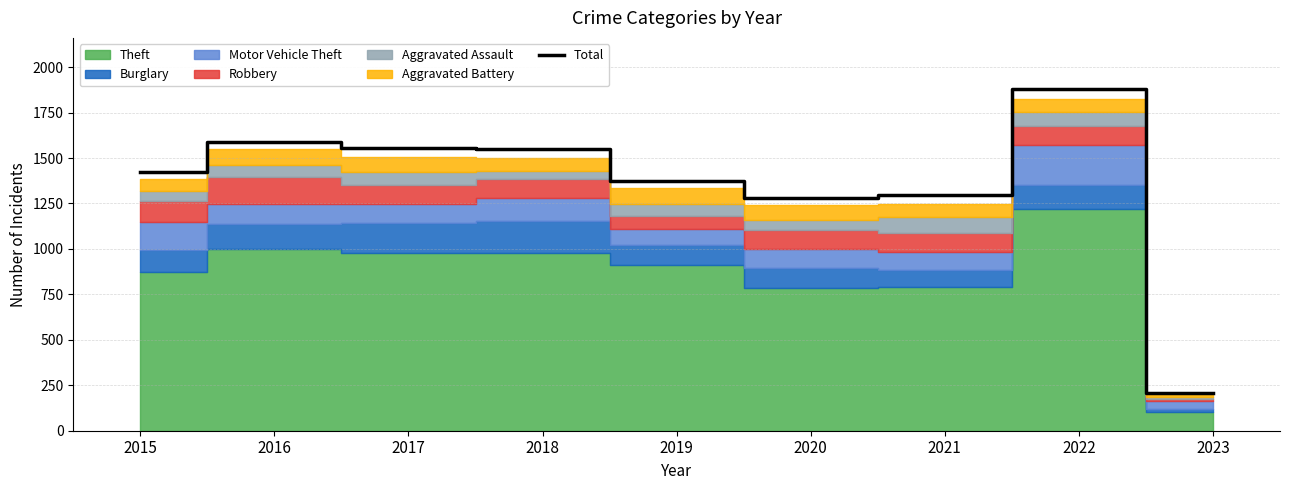

Which category has the highest value across all series?

2022